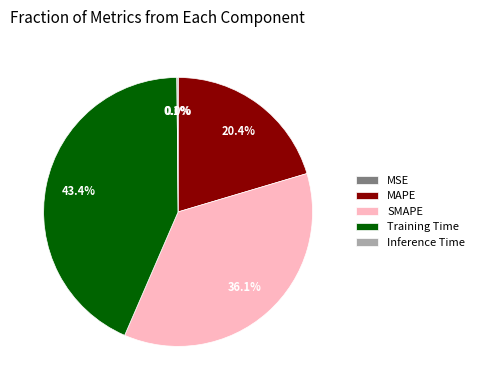

Which slice is the largest?

Training Time